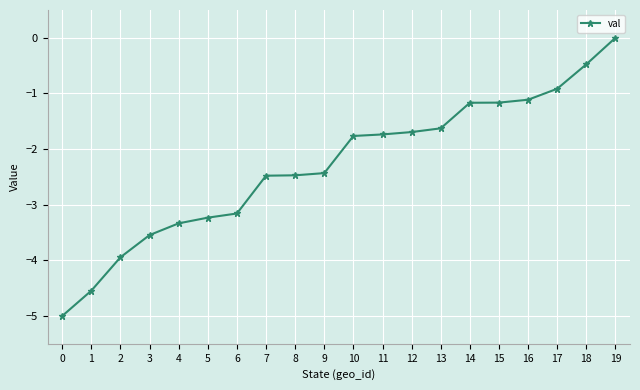

The value at 12 is -1.7. True or false?

True